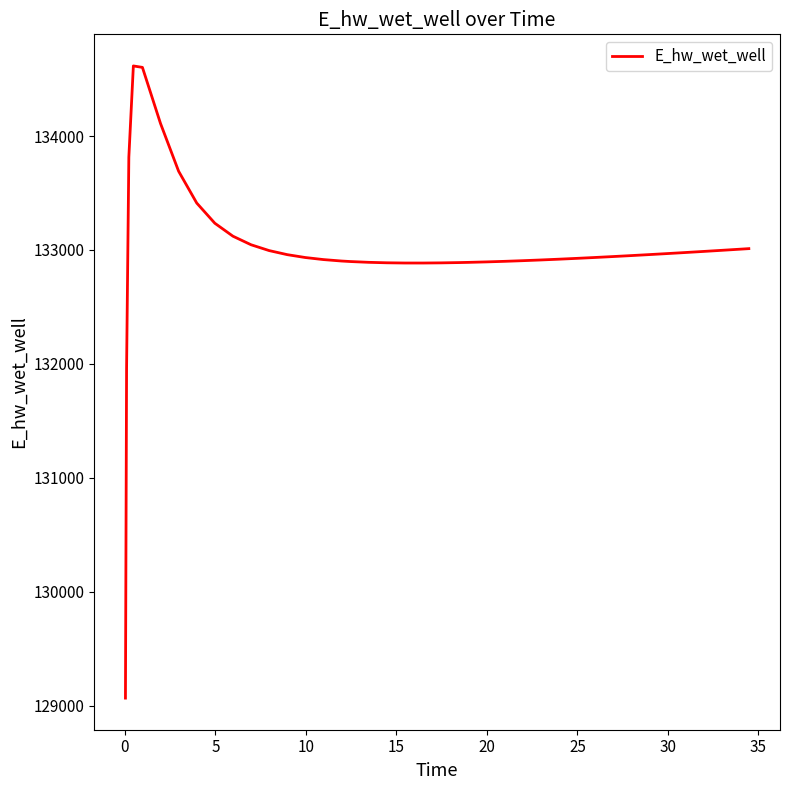

What is the smallest value displayed?

129065.6